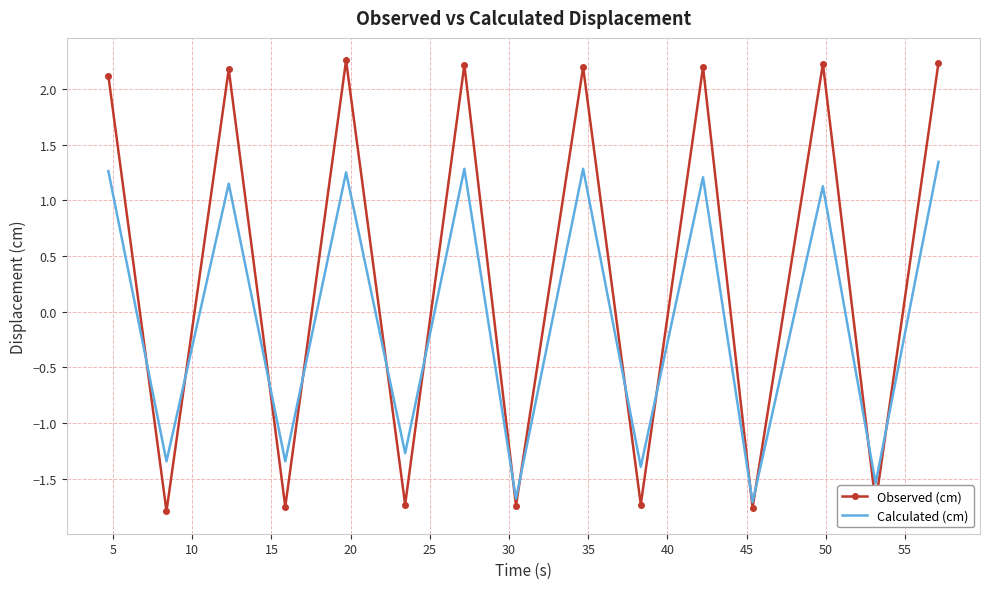

Which series has the largest total across all categories?

Observed (cm)